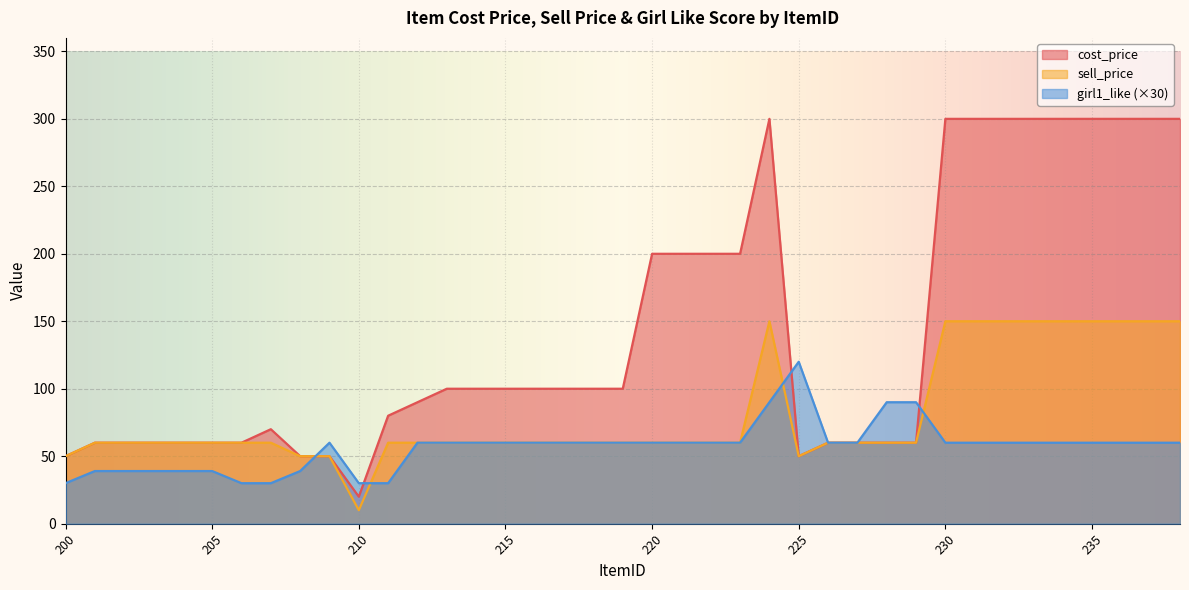

List the series in order of their peak value, lowest first.

girl1_like (×30), sell_price, cost_price